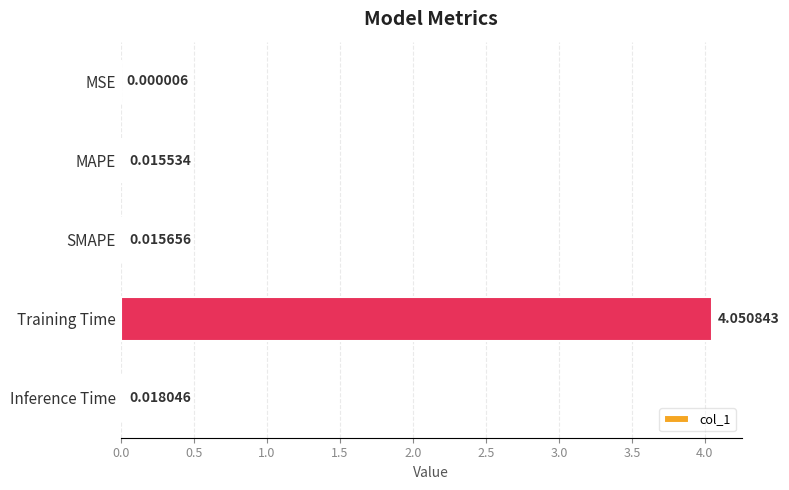

At which label is the value closest to 2?

Inference Time